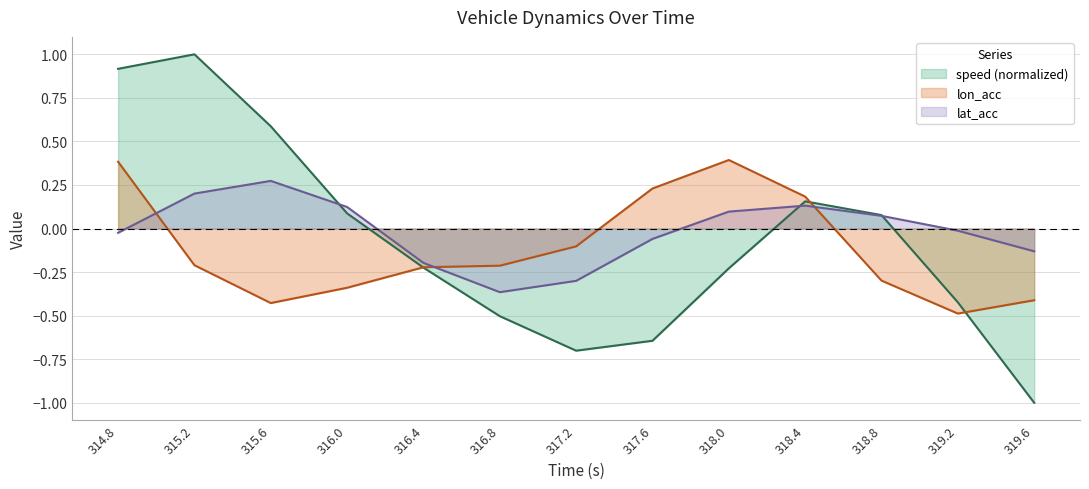

What are all the series names shown in the legend?

speed (normalized), lon_acc, lat_acc